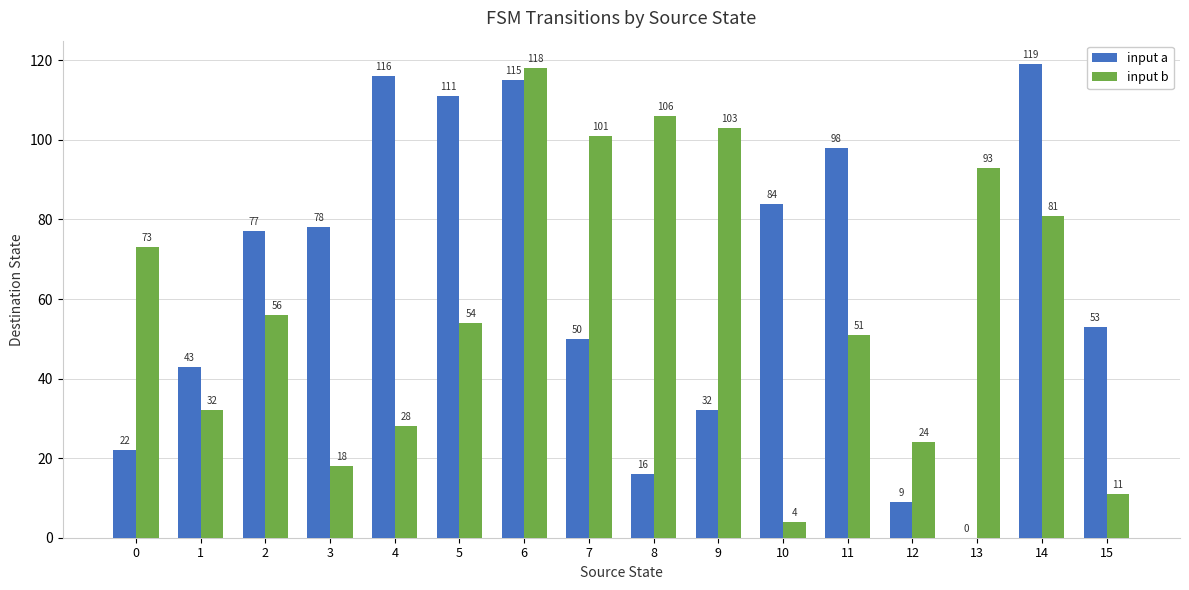

Reading left to right, list all the values displayed in this chart.

input a: 0=22	1=43	2=77	3=78	4=116	5=111	6=115	7=50	8=16	9=32	10=84	11=98	12=9	13=0	14=119	15=53
input b: 0=73	1=32	2=56	3=18	4=28	5=54	6=118	7=101	8=106	9=103	10=4	11=51	12=24	13=93	14=81	15=11